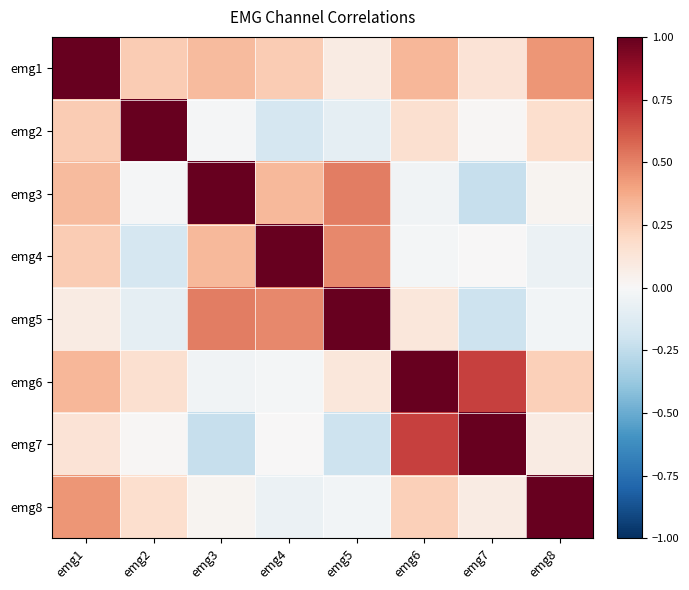

Reading left to right, transcribe all the data shown in this chart.

emg1: emg1=1.0	emg2=0.3	emg3=0.3	emg4=0.3	emg5=0.1	emg6=0.3	emg7=0.1	emg8=0.4
emg2: emg1=0.3	emg2=1.0	emg3=-0.0	emg4=-0.2	emg5=-0.1	emg6=0.2	emg7=0.0	emg8=0.2
emg3: emg1=0.3	emg2=-0.0	emg3=1.0	emg4=0.3	emg5=0.5	emg6=-0.0	emg7=-0.2	emg8=0.0
emg4: emg1=0.3	emg2=-0.2	emg3=0.3	emg4=1.0	emg5=0.5	emg6=-0.0	emg7=0.0	emg8=-0.1
emg5: emg1=0.1	emg2=-0.1	emg3=0.5	emg4=0.5	emg5=1.0	emg6=0.1	emg7=-0.2	emg8=-0.0
emg6: emg1=0.3	emg2=0.2	emg3=-0.0	emg4=-0.0	emg5=0.1	emg6=1.0	emg7=0.7	emg8=0.2
emg7: emg1=0.1	emg2=0.0	emg3=-0.2	emg4=0.0	emg5=-0.2	emg6=0.7	emg7=1.0	emg8=0.1
emg8: emg1=0.4	emg2=0.2	emg3=0.0	emg4=-0.1	emg5=-0.0	emg6=0.2	emg7=0.1	emg8=1.0